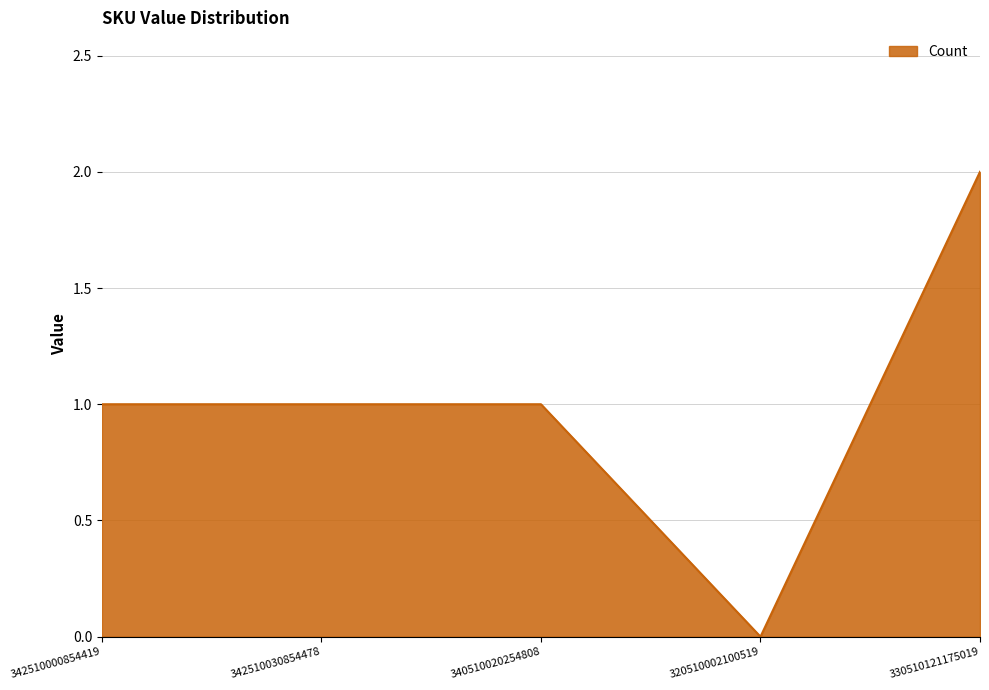

The chart shows a value of 2 at 330510121175019. True or false?

True